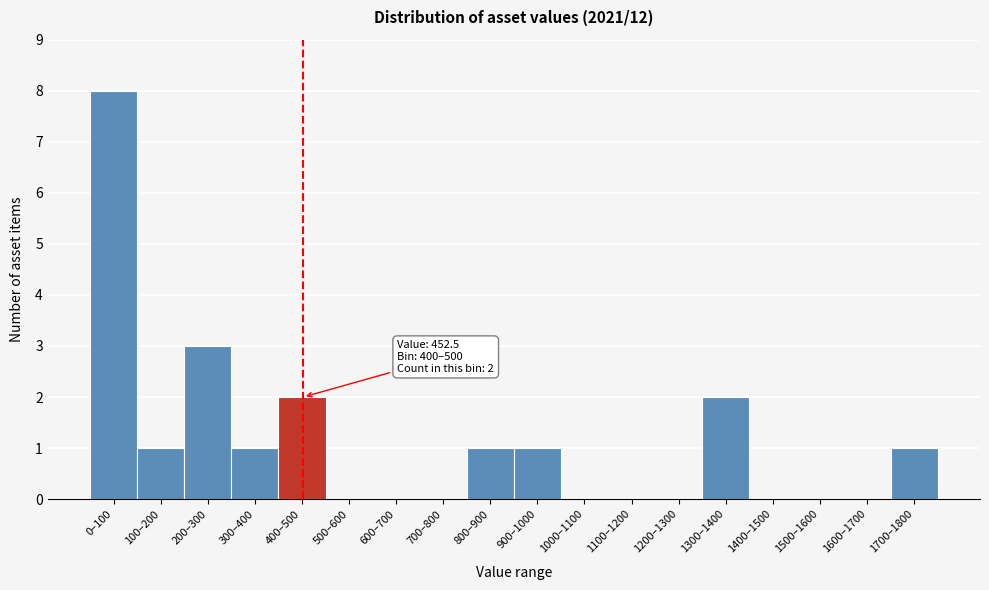

Reading left to right, what are all the values shown in this chart?

0–100=8	100–200=1	200–300=3	300–400=1	400–500=2	500–600=0	600–700=0	700–800=0	800–900=1	900–1000=1	1000–1100=0	1100–1200=0	1200–1300=0	1300–1400=2	1400–1500=0	1500–1600=0	1600–1700=0	1700–1800=1